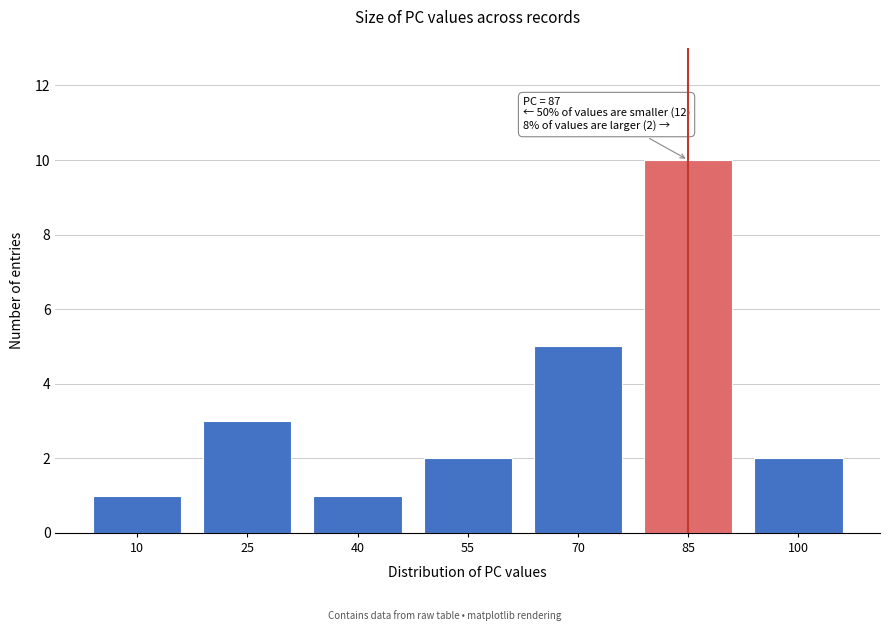

Reading left to right, list all the values displayed in this chart.

1	3	1	2	5	10	2